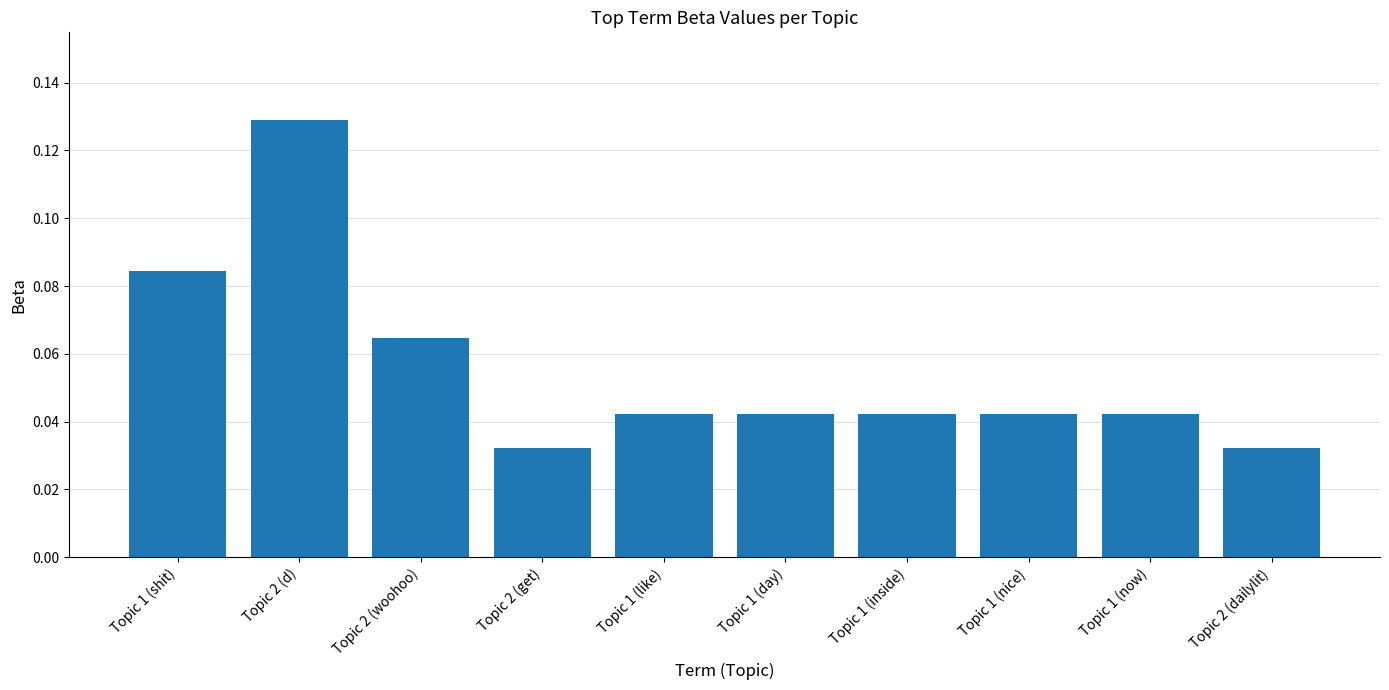

At which category does the chart reach its peak across all series?

Topic 2 (d)